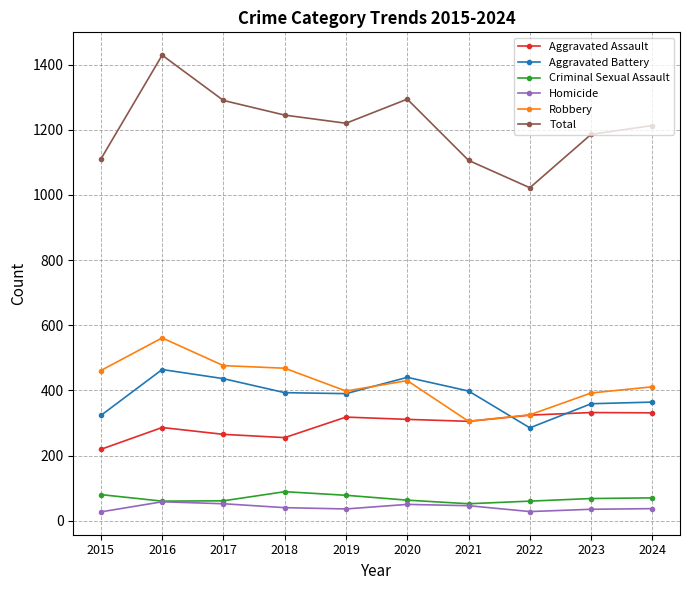

Which series has the largest total across all categories?

Total